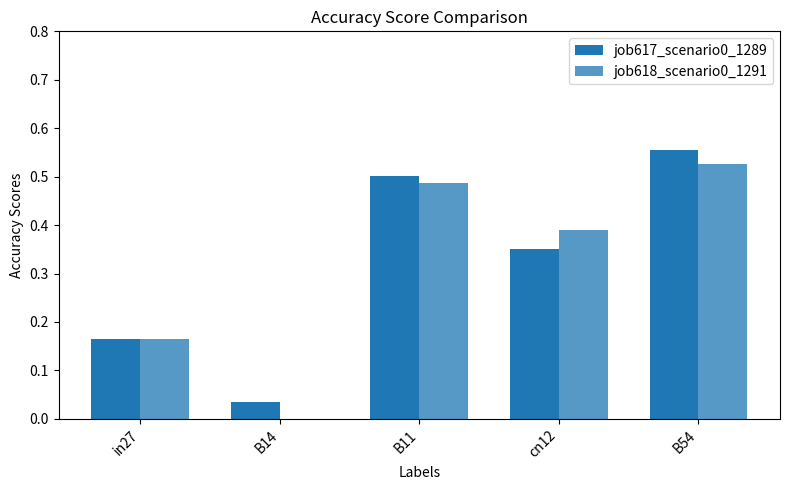

How many groups of bars are there?

5